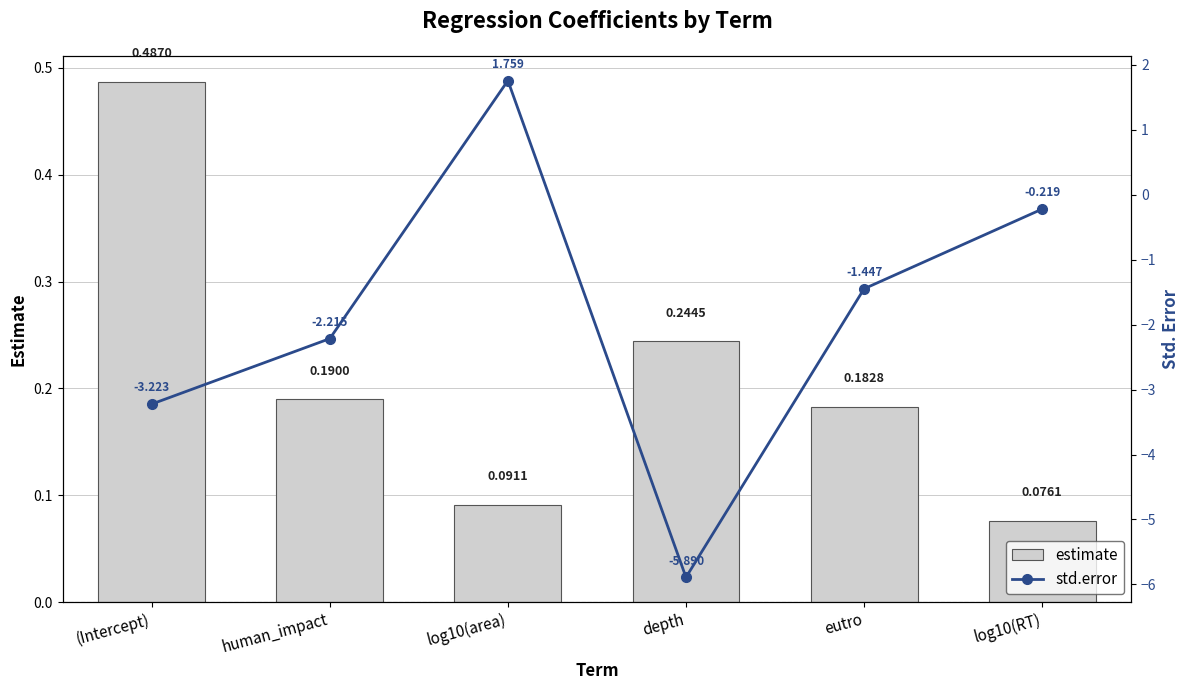

Which series has the largest total across all categories?

estimate